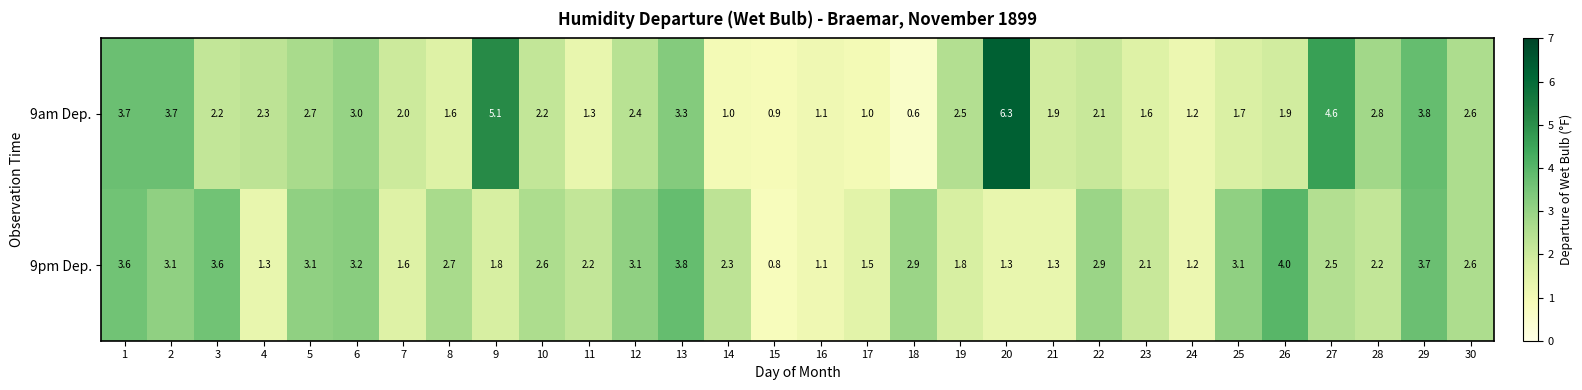

The value of 9pm Dep. at 5 is 0.9. True or false?

False